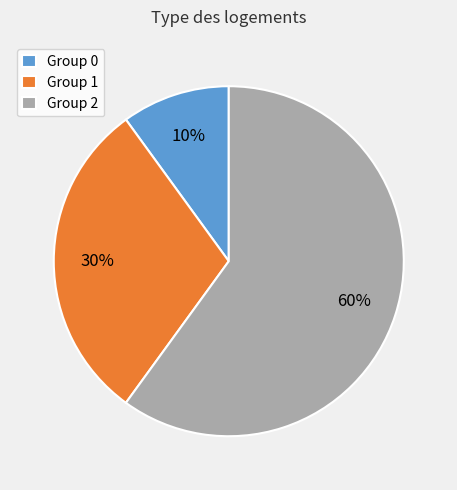

The Group 2 slice represents 72% of the pie. True or false?

False